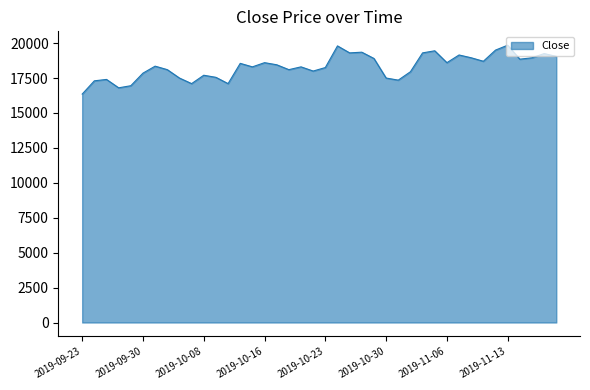

What is the difference between the maximum and minimum values?

3500